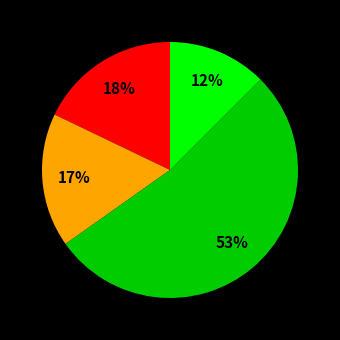

Is there any slice that represents more than half of the pie?

Yes